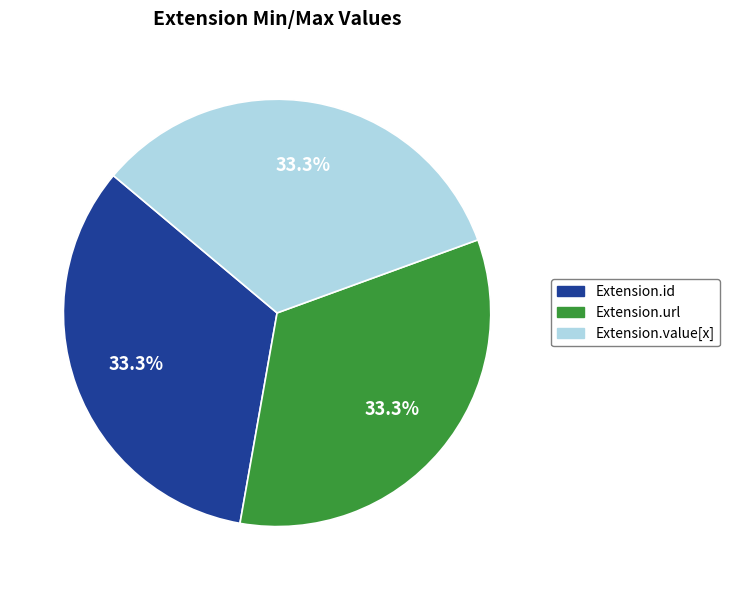

How many slices are in this pie chart?

3